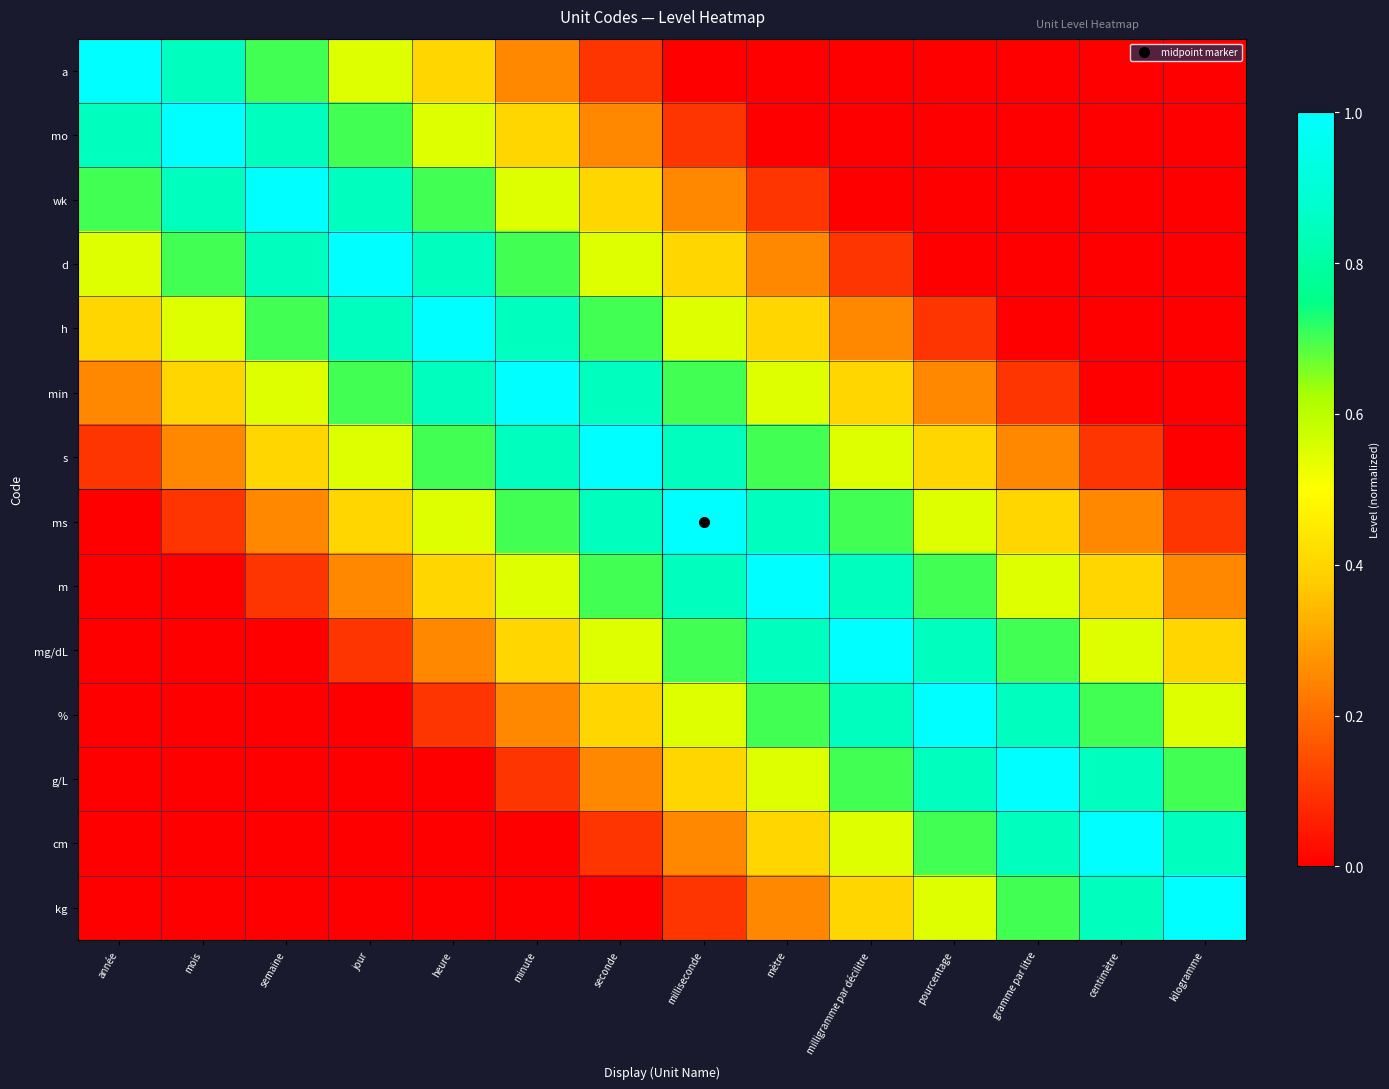

Reading right to left, transcribe all the data shown in this chart.

a: kilogramme=0.0	centimètre=0.0	gramme par litre=0.0	pourcentage=0.0	milligramme par décilitre=0.0	mètre=0.0	milliseconde=0.0	seconde=0.1	minute=0.2	heure=0.4	jour=0.6	semaine=0.7	mois=0.8	année=1.0
mo: kilogramme=0.0	centimètre=0.0	gramme par litre=0.0	pourcentage=0.0	milligramme par décilitre=0.0	mètre=0.0	milliseconde=0.1	seconde=0.2	minute=0.4	heure=0.6	jour=0.7	semaine=0.8	mois=1.0	année=0.8
wk: kilogramme=0.0	centimètre=0.0	gramme par litre=0.0	pourcentage=0.0	milligramme par décilitre=0.0	mètre=0.1	milliseconde=0.2	seconde=0.4	minute=0.6	heure=0.7	jour=0.8	semaine=1.0	mois=0.8	année=0.7
d: kilogramme=0.0	centimètre=0.0	gramme par litre=0.0	pourcentage=0.0	milligramme par décilitre=0.1	mètre=0.2	milliseconde=0.4	seconde=0.6	minute=0.7	heure=0.8	jour=1.0	semaine=0.8	mois=0.7	année=0.6
h: kilogramme=0.0	centimètre=0.0	gramme par litre=0.0	pourcentage=0.1	milligramme par décilitre=0.2	mètre=0.4	milliseconde=0.6	seconde=0.7	minute=0.8	heure=1.0	jour=0.8	semaine=0.7	mois=0.6	année=0.4
min: kilogramme=0.0	centimètre=0.0	gramme par litre=0.1	pourcentage=0.2	milligramme par décilitre=0.4	mètre=0.6	milliseconde=0.7	seconde=0.8	minute=1.0	heure=0.8	jour=0.7	semaine=0.6	mois=0.4	année=0.2
s: kilogramme=0.0	centimètre=0.1	gramme par litre=0.2	pourcentage=0.4	milligramme par décilitre=0.6	mètre=0.7	milliseconde=0.8	seconde=1.0	minute=0.8	heure=0.7	jour=0.6	semaine=0.4	mois=0.2	année=0.1
ms: kilogramme=0.1	centimètre=0.2	gramme par litre=0.4	pourcentage=0.6	milligramme par décilitre=0.7	mètre=0.8	milliseconde=1.0	seconde=0.8	minute=0.7	heure=0.6	jour=0.4	semaine=0.2	mois=0.1	année=0.0
m: kilogramme=0.2	centimètre=0.4	gramme par litre=0.6	pourcentage=0.7	milligramme par décilitre=0.8	mètre=1.0	milliseconde=0.8	seconde=0.7	minute=0.6	heure=0.4	jour=0.2	semaine=0.1	mois=0.0	année=0.0
mg/dL: kilogramme=0.4	centimètre=0.6	gramme par litre=0.7	pourcentage=0.8	milligramme par décilitre=1.0	mètre=0.8	milliseconde=0.7	seconde=0.6	minute=0.4	heure=0.2	jour=0.1	semaine=0.0	mois=0.0	année=0.0
%: kilogramme=0.6	centimètre=0.7	gramme par litre=0.8	pourcentage=1.0	milligramme par décilitre=0.8	mètre=0.7	milliseconde=0.6	seconde=0.4	minute=0.2	heure=0.1	jour=0.0	semaine=0.0	mois=0.0	année=0.0
g/L: kilogramme=0.7	centimètre=0.8	gramme par litre=1.0	pourcentage=0.8	milligramme par décilitre=0.7	mètre=0.6	milliseconde=0.4	seconde=0.2	minute=0.1	heure=0.0	jour=0.0	semaine=0.0	mois=0.0	année=0.0
cm: kilogramme=0.8	centimètre=1.0	gramme par litre=0.8	pourcentage=0.7	milligramme par décilitre=0.6	mètre=0.4	milliseconde=0.2	seconde=0.1	minute=0.0	heure=0.0	jour=0.0	semaine=0.0	mois=0.0	année=0.0
kg: kilogramme=1.0	centimètre=0.8	gramme par litre=0.7	pourcentage=0.6	milligramme par décilitre=0.4	mètre=0.2	milliseconde=0.1	seconde=0.0	minute=0.0	heure=0.0	jour=0.0	semaine=0.0	mois=0.0	année=0.0